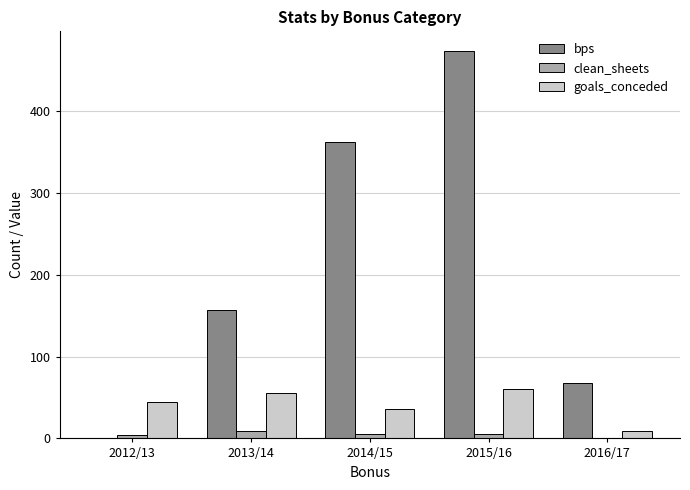

Where is bps nearest to the value 237?

2013/14